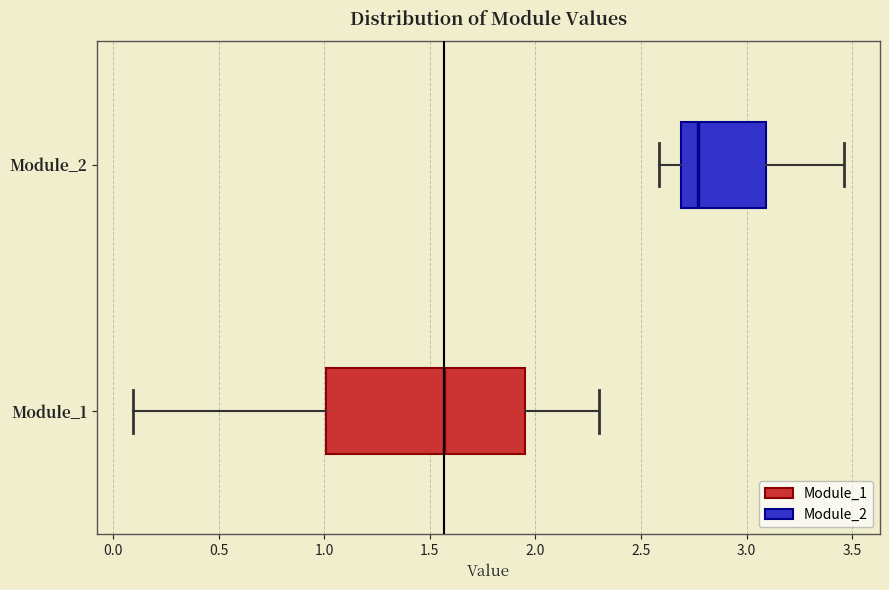

Which box is the widest, from its left edge to its right edge?

Module_1